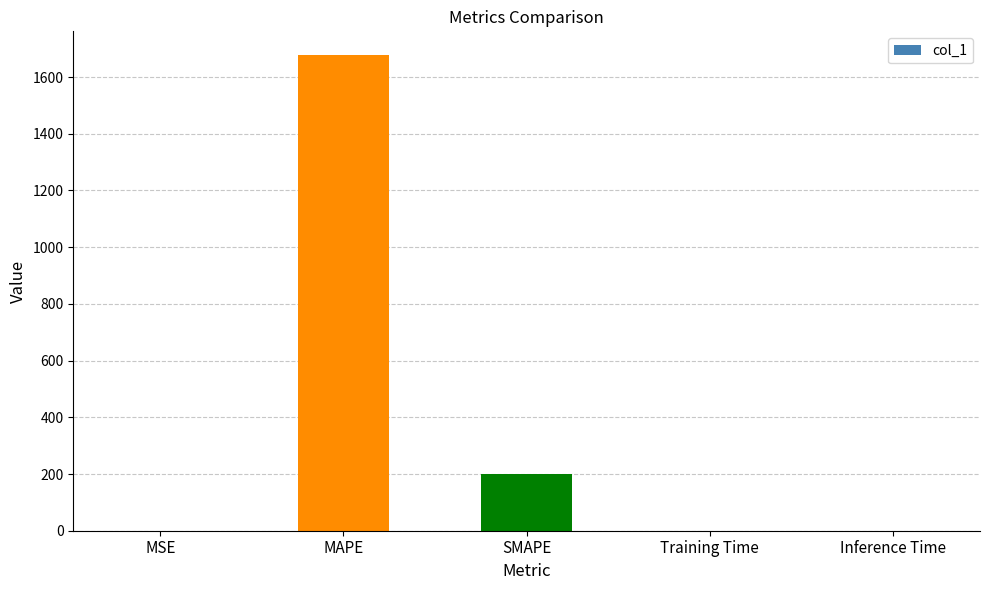

At which label is the value closest to 838?

SMAPE